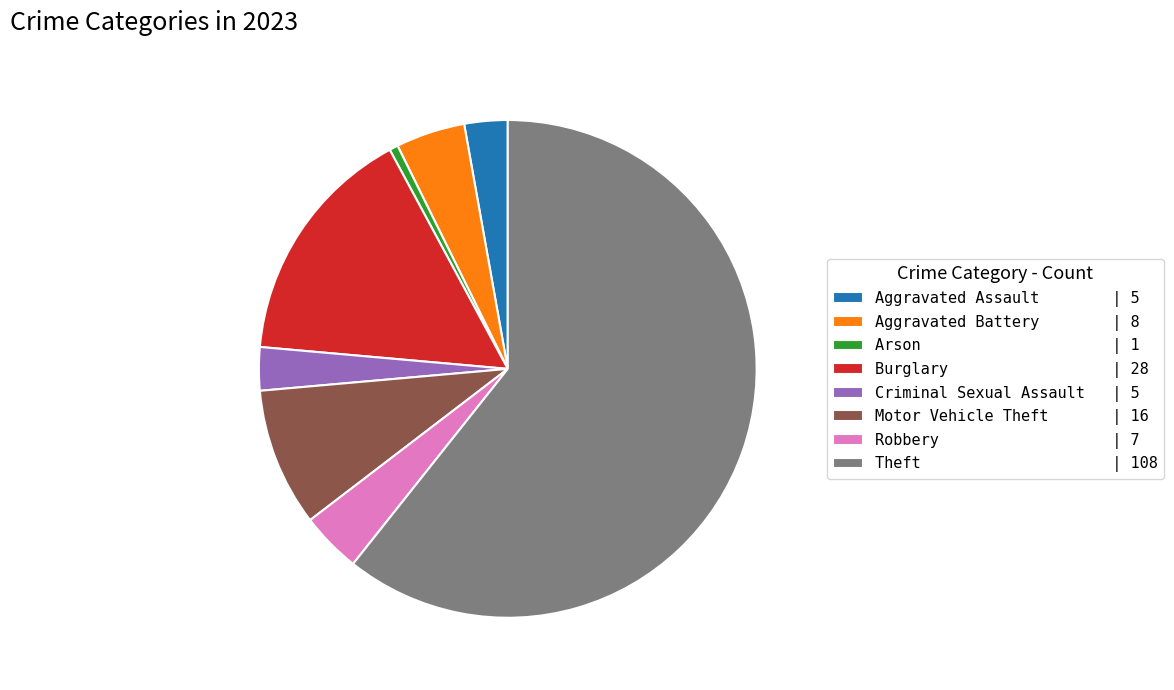

Is it true that Motor Vehicle Theft is 18% of the pie?

False